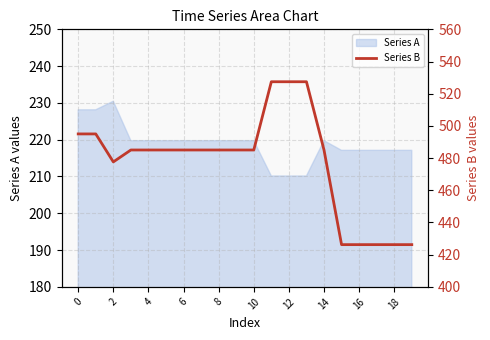

Is it true that Series A equals 217.1 at 18?

True